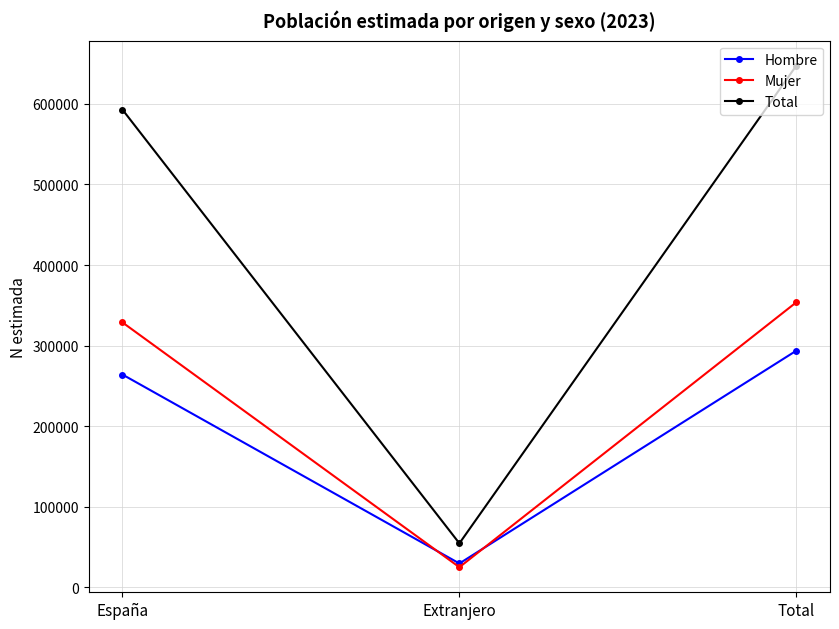

The value of Mujer at Total is 532014. True or false?

False